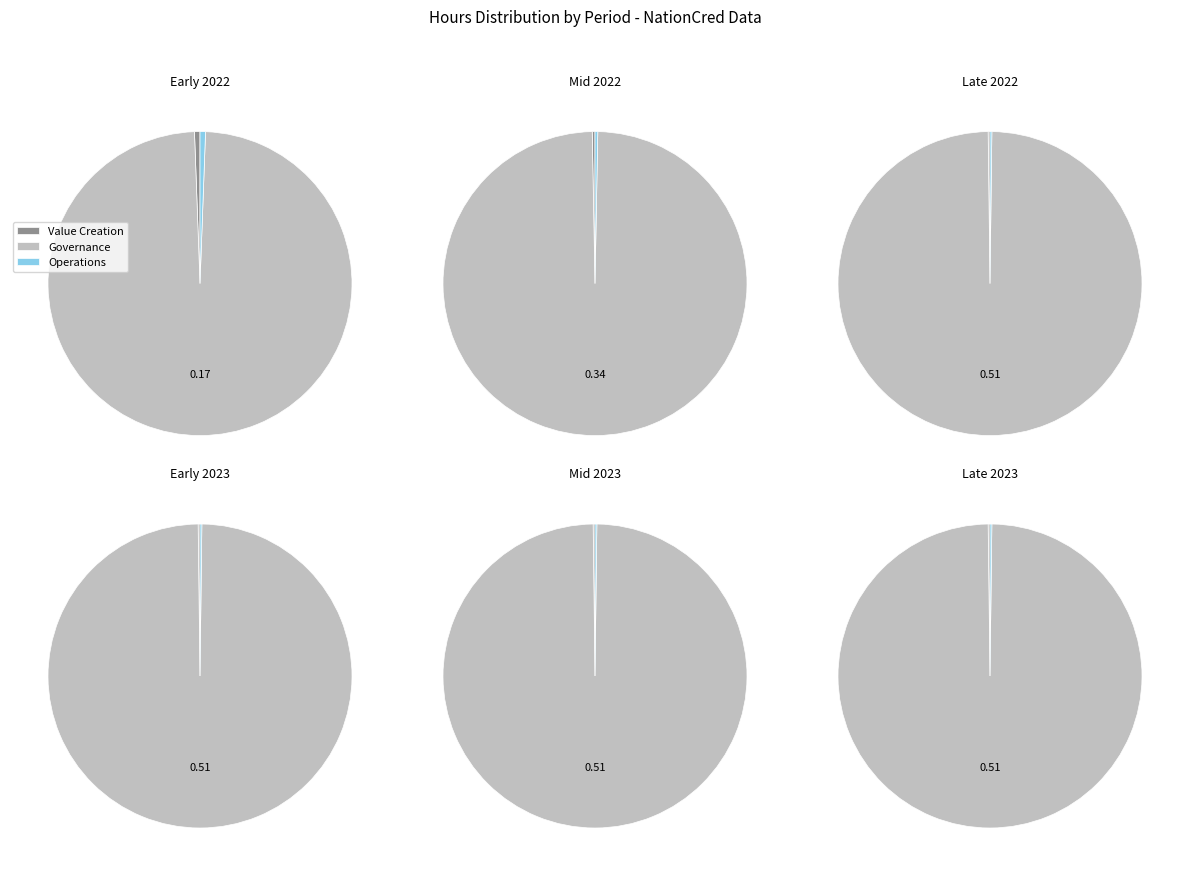

Which series has the largest range (max minus min)?

governance_hours